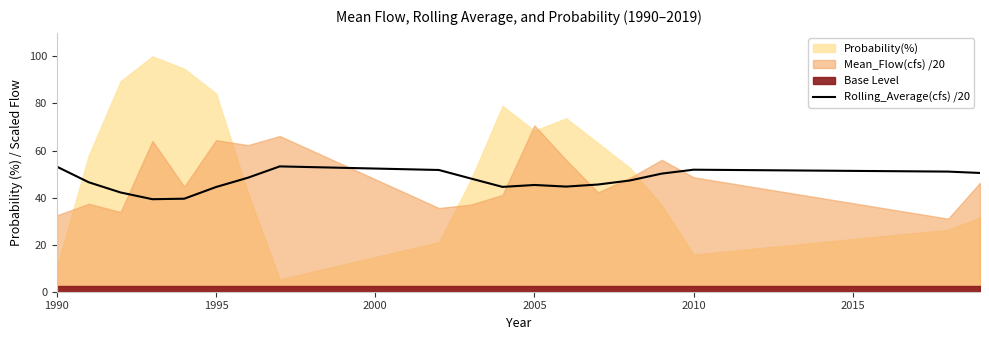

True or false: Rolling_Average(cfs) /20 has a value of 53.1 at 1990.

True